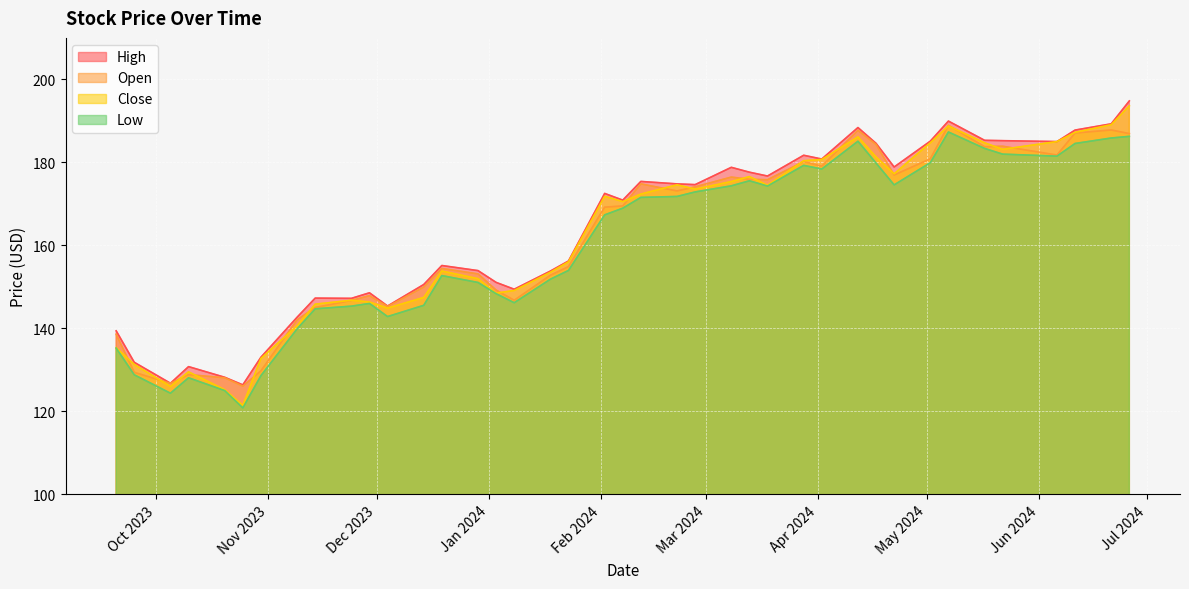

True or false: Low and Open cross at least once.

False